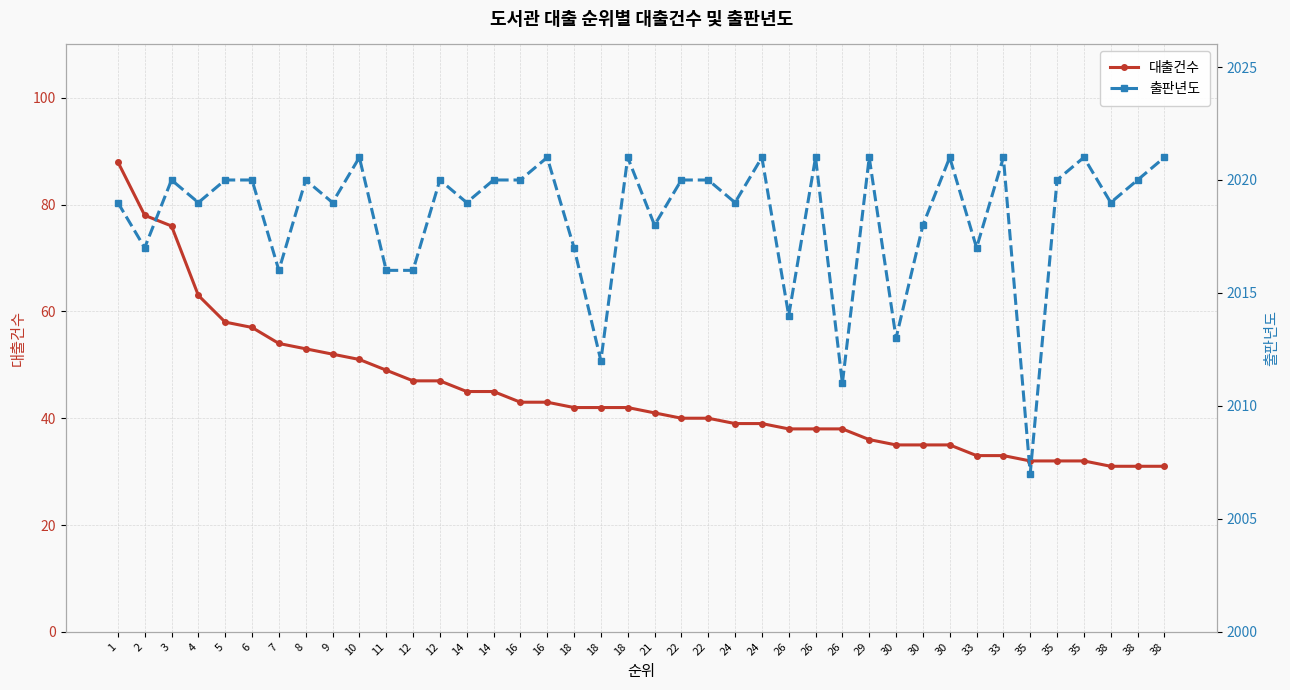

What is the highest value of the 출판년도 series?

2021